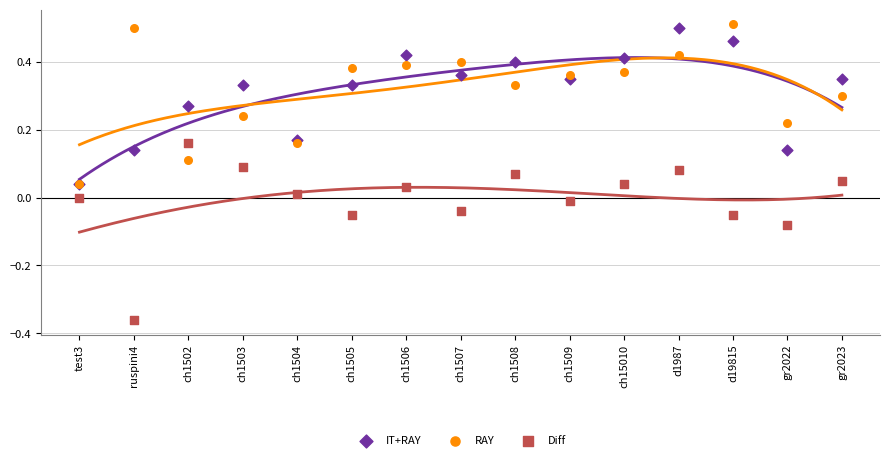

Which series contains the lowest Y value?

Diff